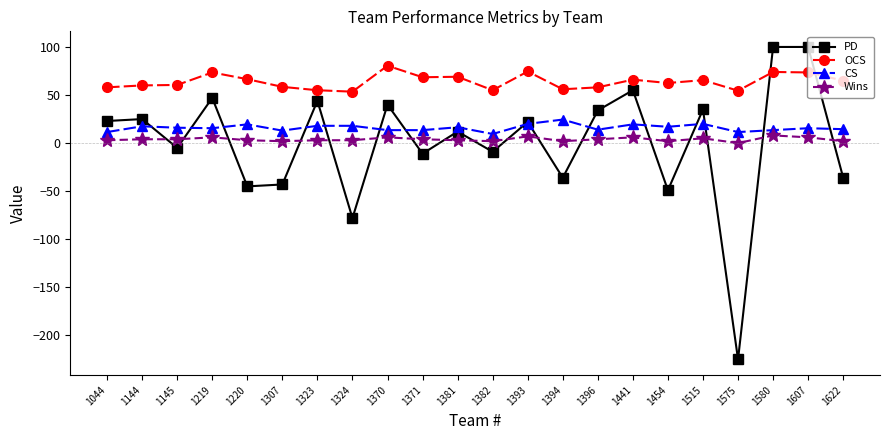

Between 1371 and 1393, which series saw the biggest shift?

PD